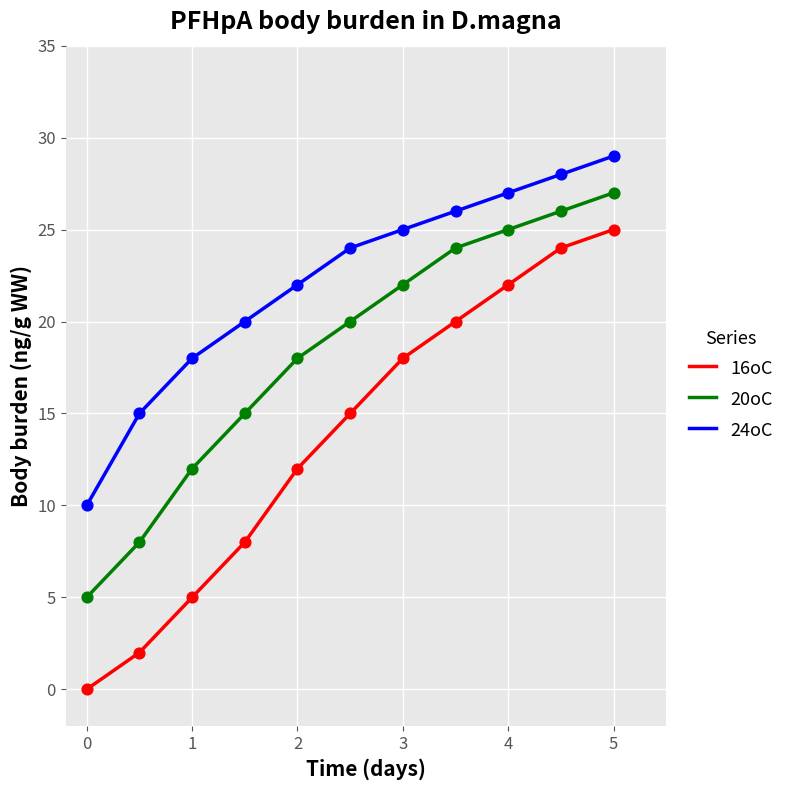

At how many categories does at least one series exceed 8?

11